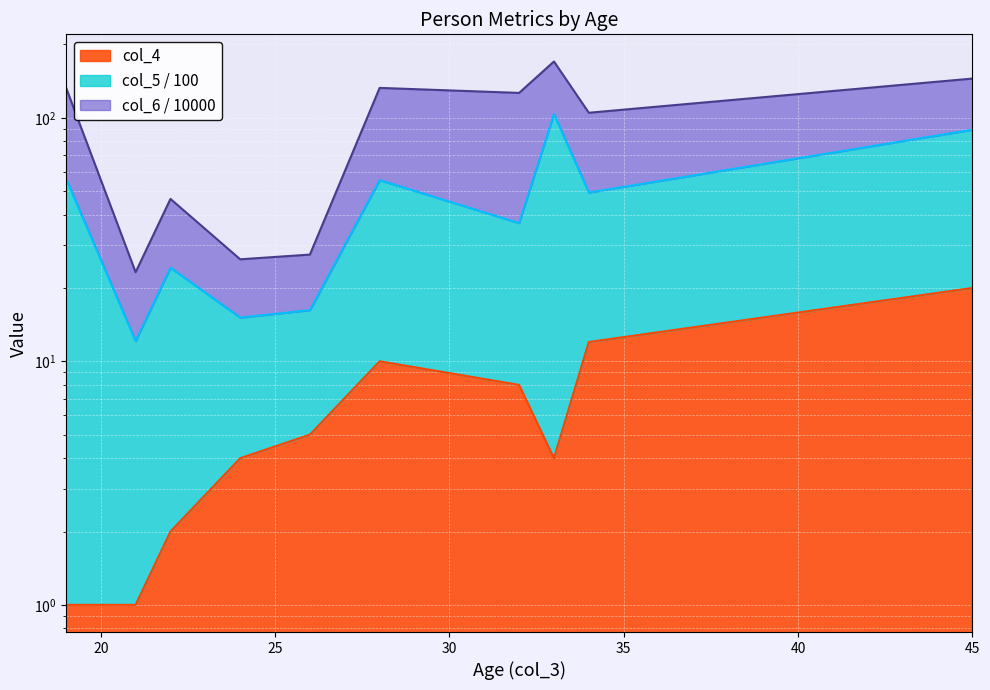

Which series changed the most between 22 and 32?

col_5